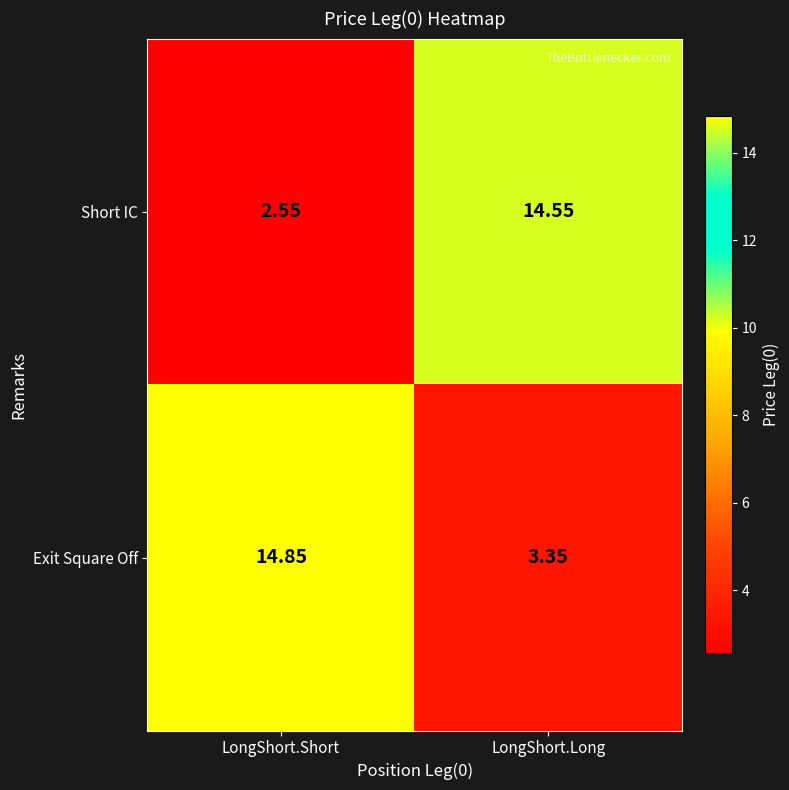

Where does the Short IC series first go above 14?

LongShort.Long